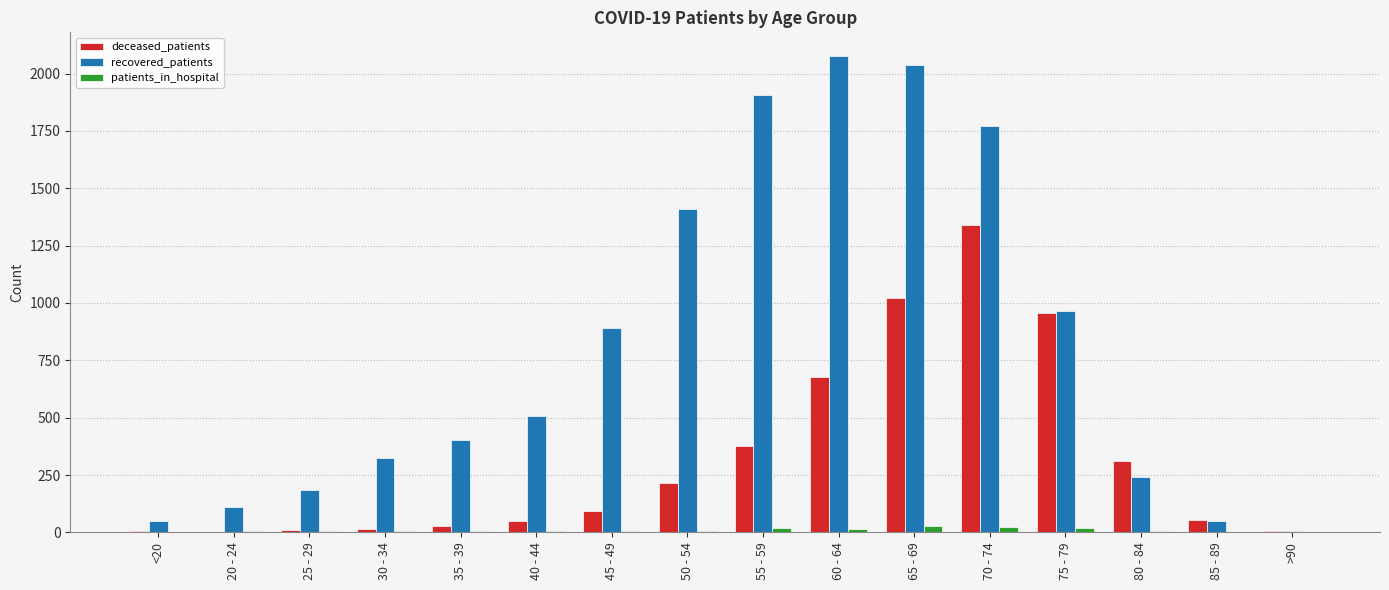

The recovered_patients series shows 977 at 70 - 74. True or false?

False